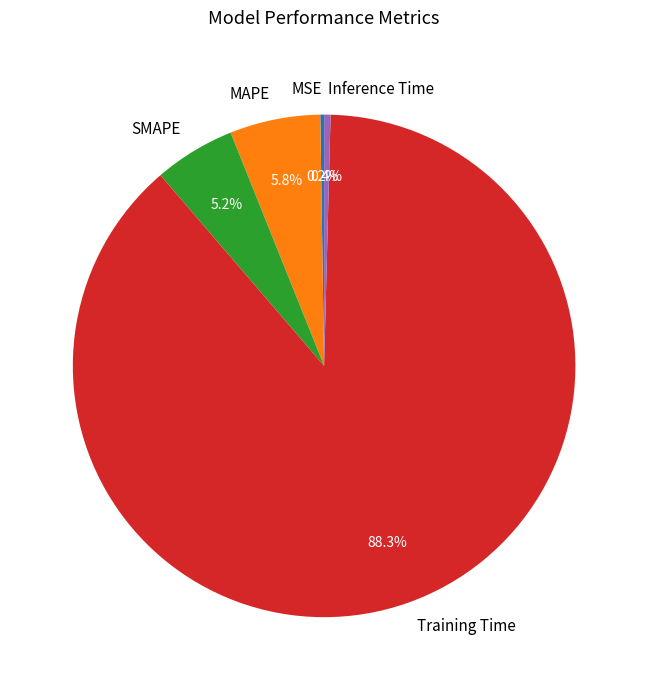

To the nearest percent, what portion does Training Time represent?

88%